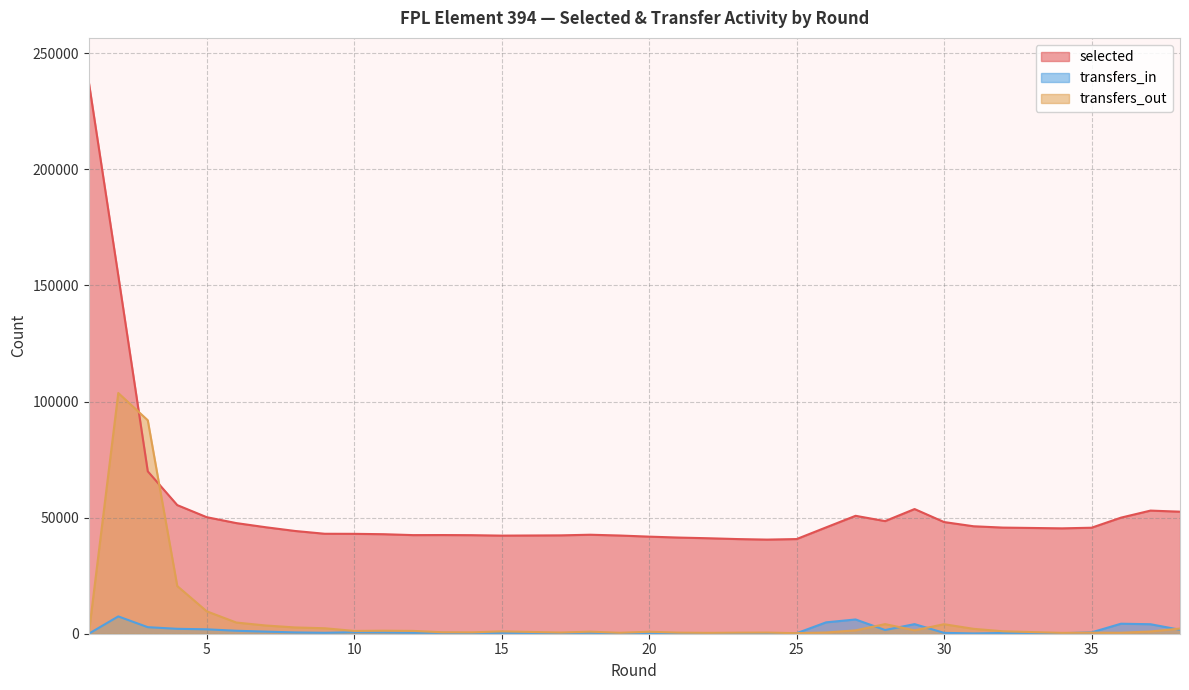

Where is the first local maximum for transfers_in?

2